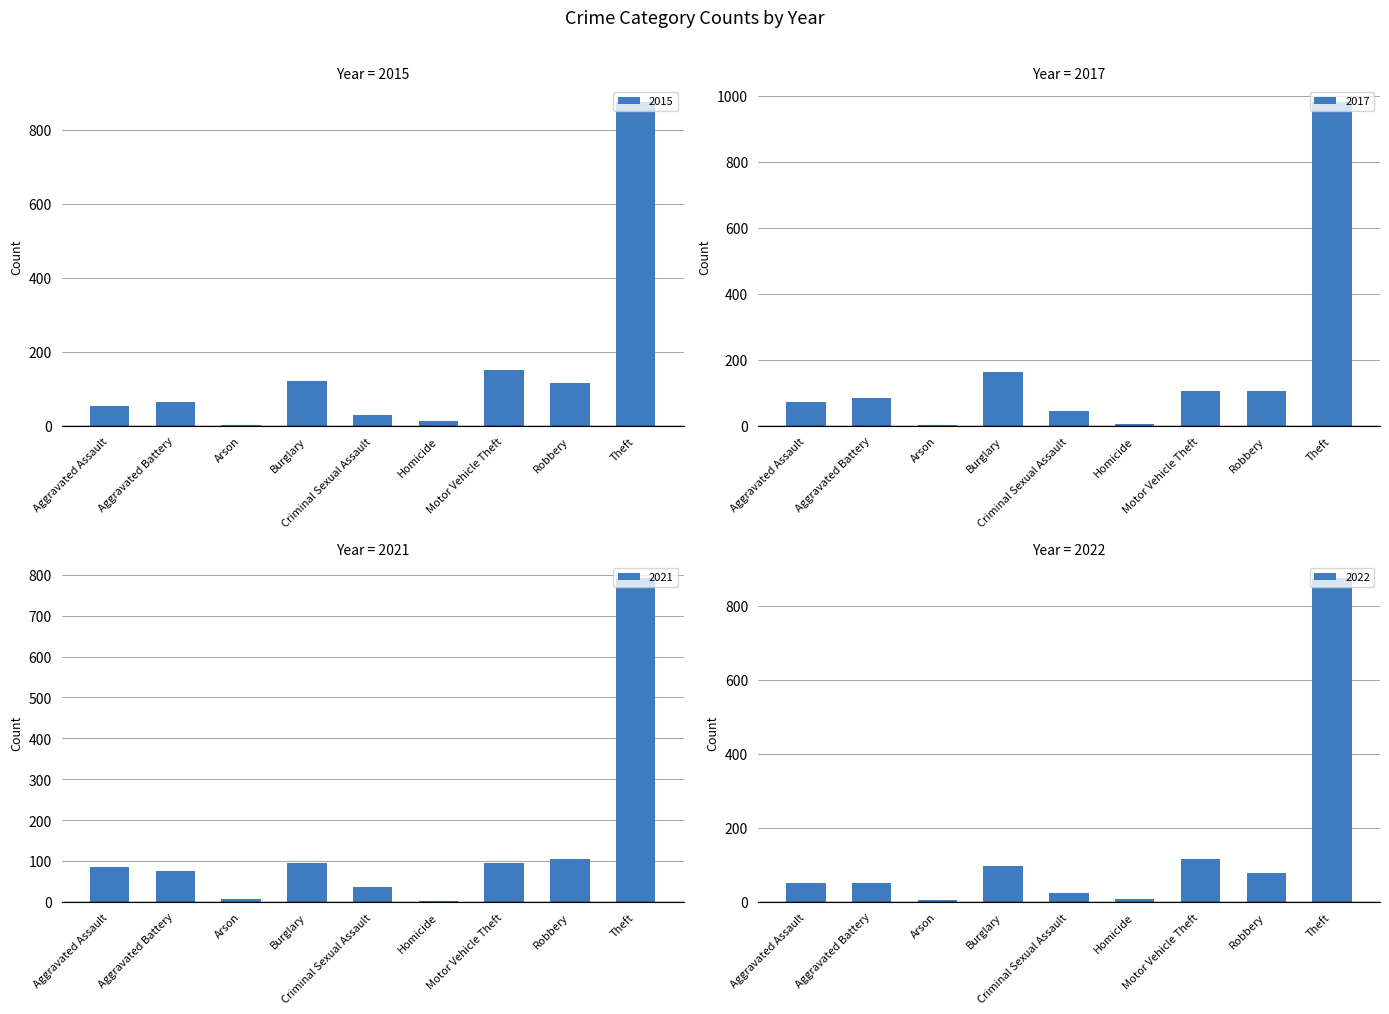

The value of 2020 at Aggravated Battery is 81. True or false?

False